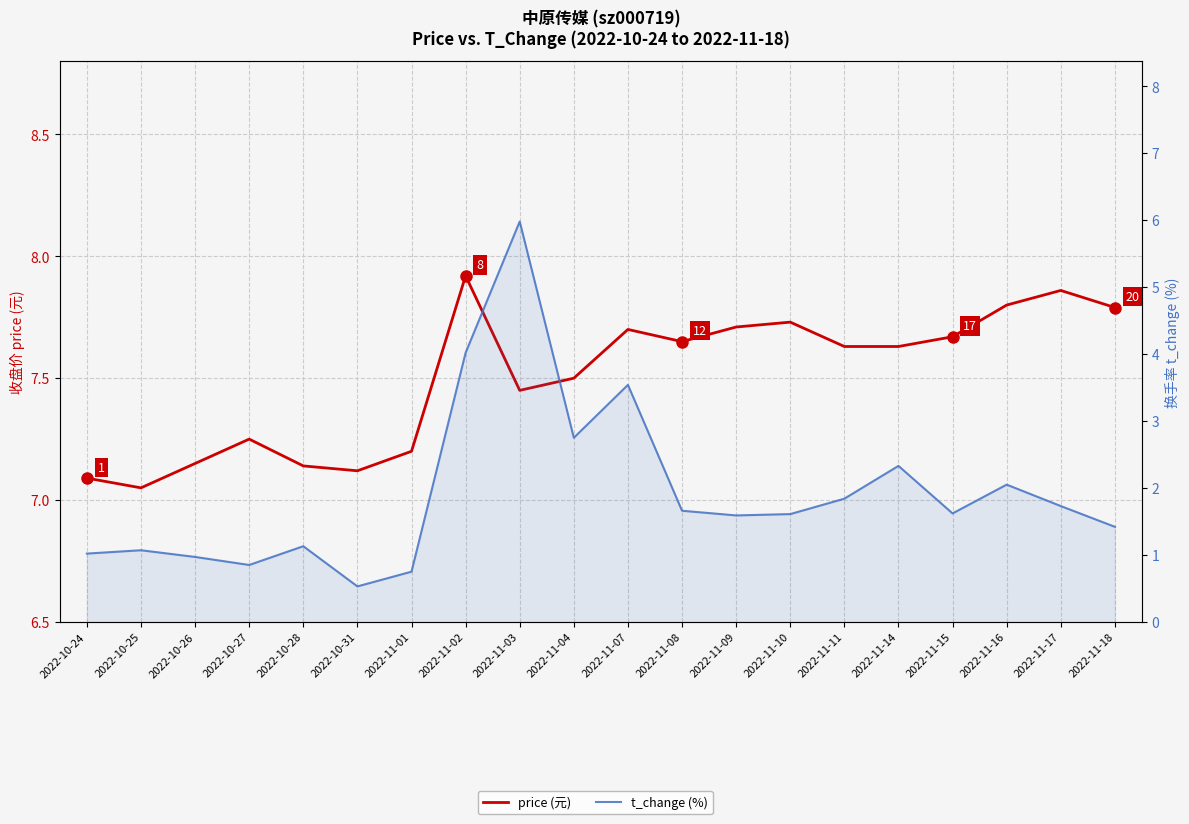

The value of t_change (%) at 2022-10-24 is 0.4. True or false?

False